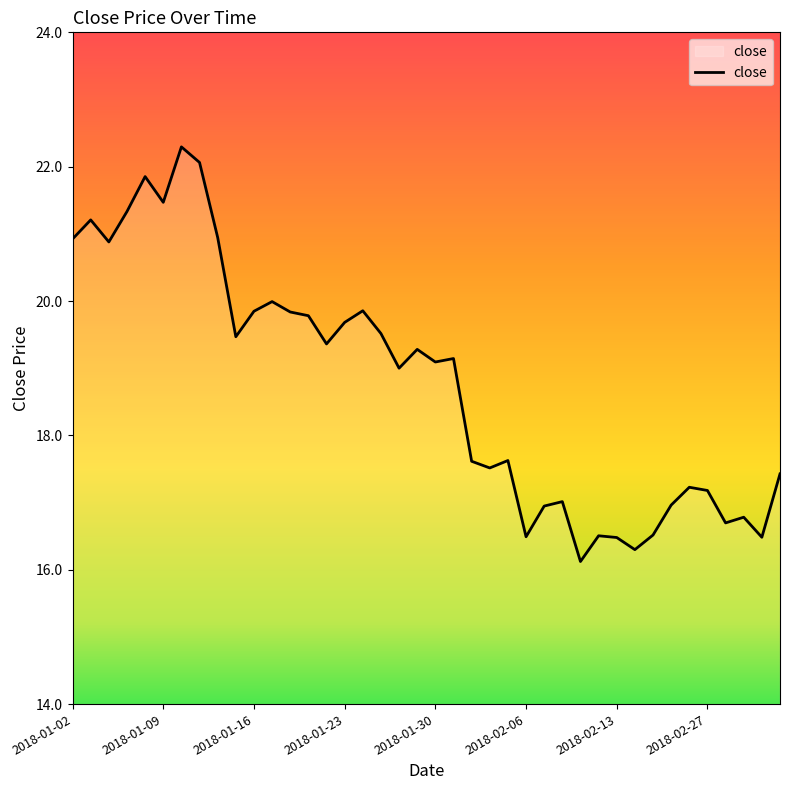

What is the maximum value shown in the chart?

22.3